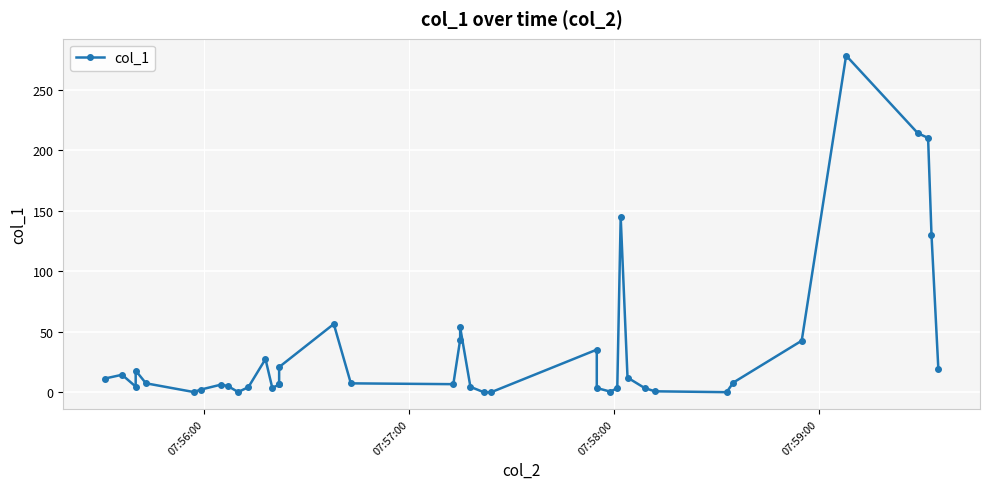

What is the difference between the maximum and minimum values?

278.3